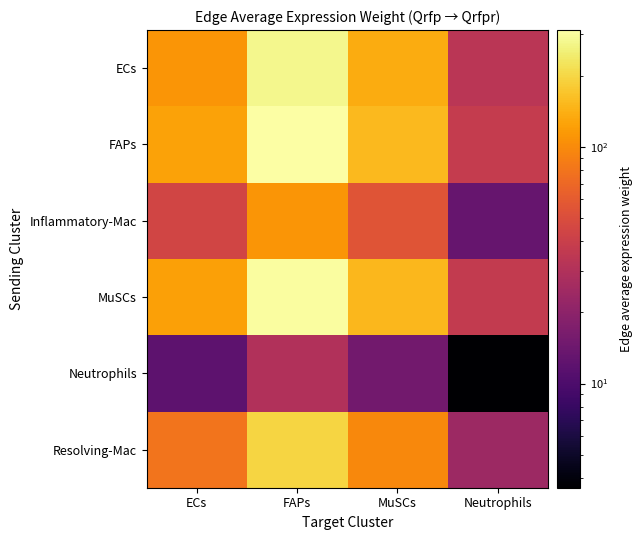

List the series in order of their peak value, highest first.

FAPs, MuSCs, ECs, Resolving-Mac, Inflammatory-Mac, Neutrophils